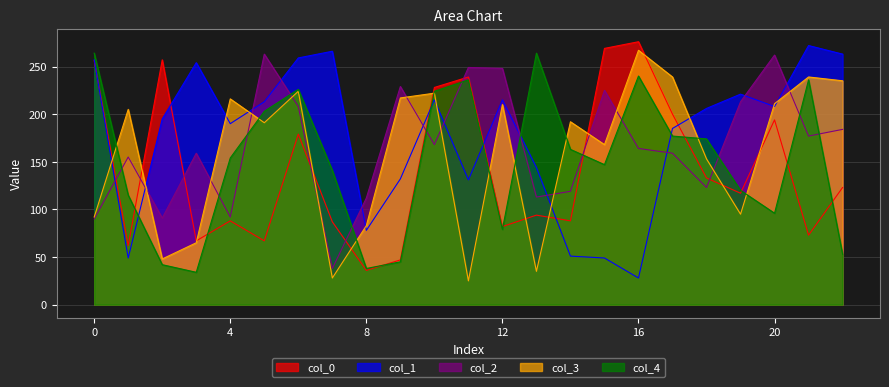

Which has a higher value, 2 or 9?

2